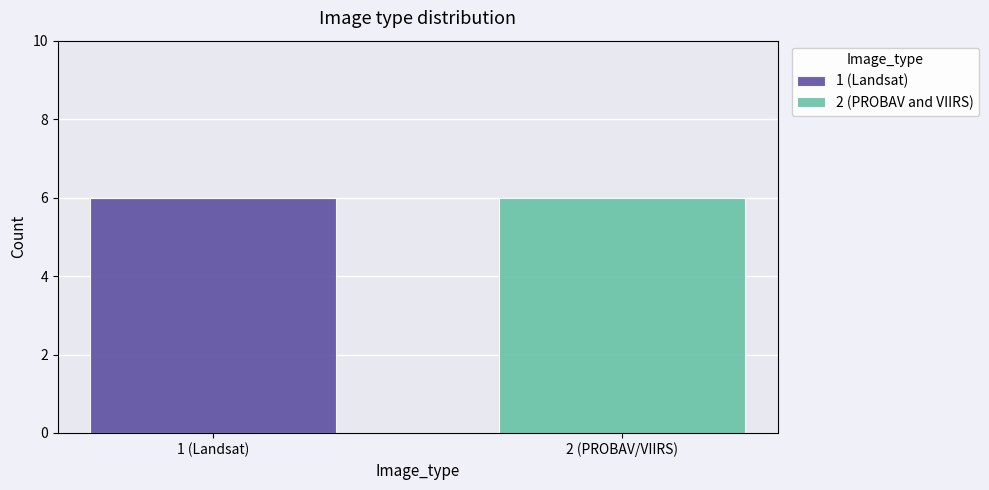

Reading left to right, transcribe the values for 1 (Landsat).

1 (Landsat)=6	2 (PROBAV/VIIRS)=0